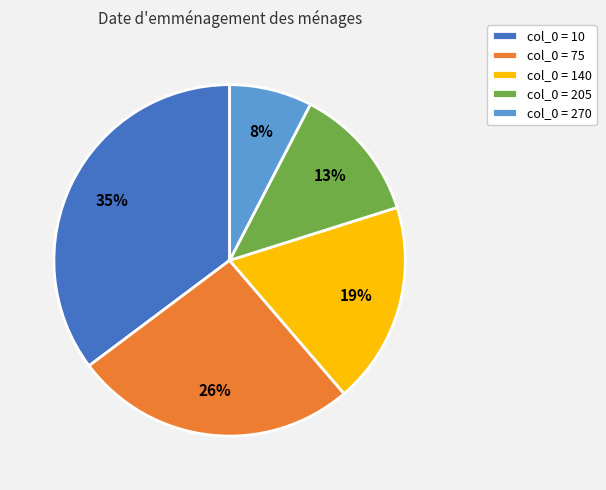

What percentage is the col_0 = 75 slice, to the nearest percent?

26%